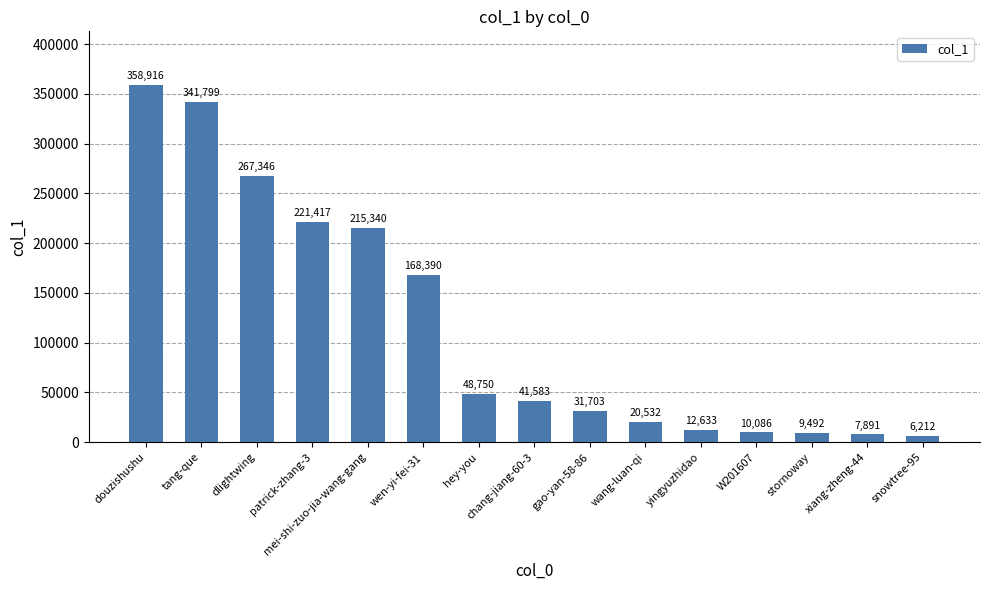

Rank the categories by value from highest to lowest.

douzishushu, tang-que, dlightwing, patrick-zhang-3, mei-shi-zuo-jia-wang-gang, wen-yi-fei-31, hey-you, chang-jiang-60-3, gao-yan-58-86, wang-luan-qi, yingyuzhidao, W201607, stornoway, xiang-zheng-44, snowtree-95